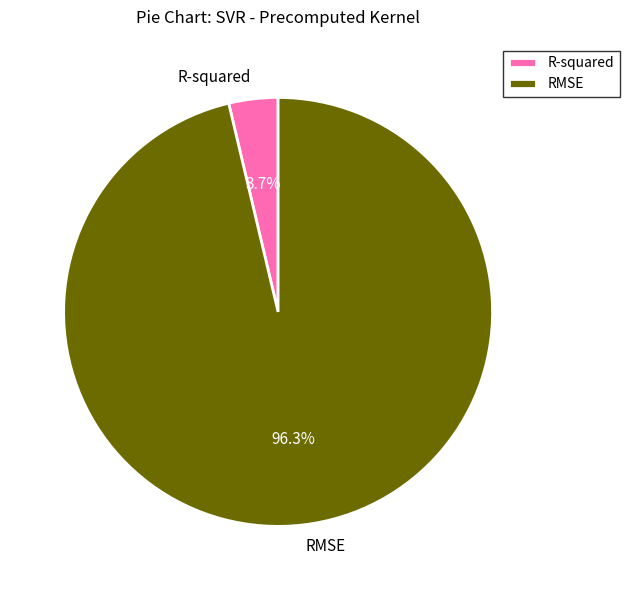

Does RMSE account for over 50% of the chart?

Yes